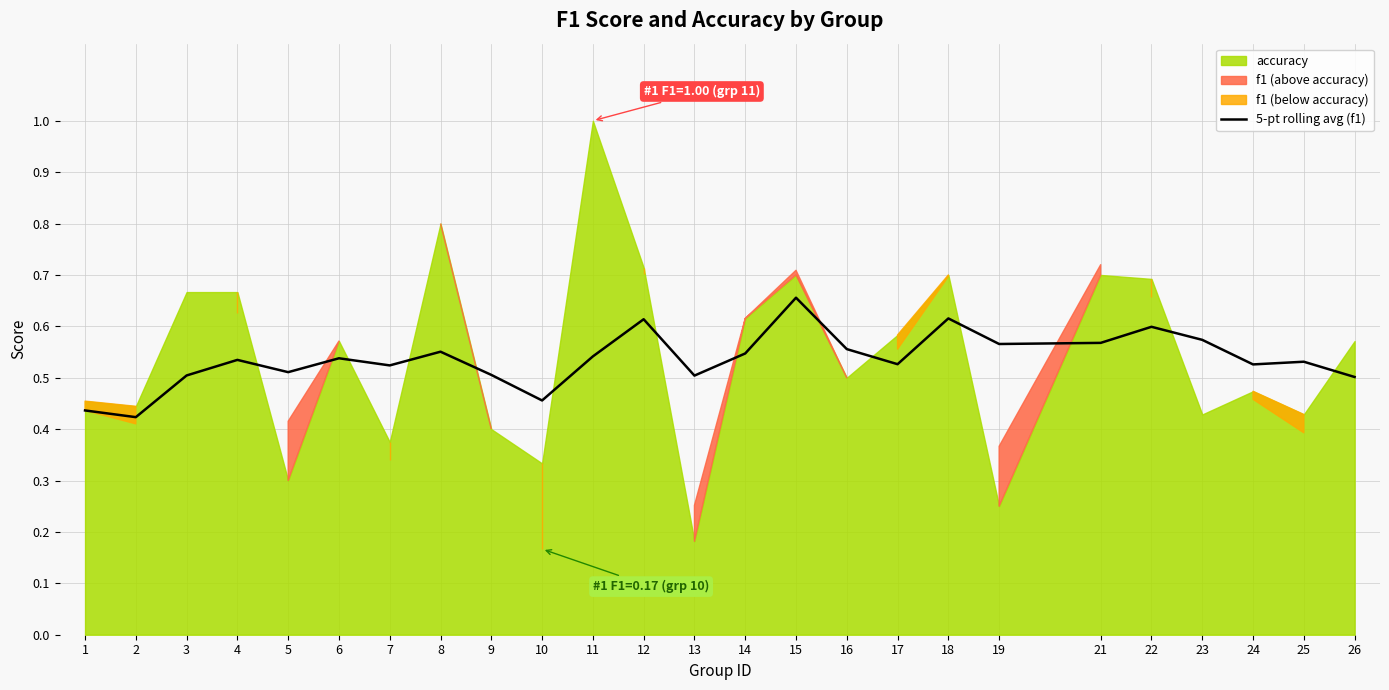

How many interior local peaks (higher than both neighbors) does the data have?

8